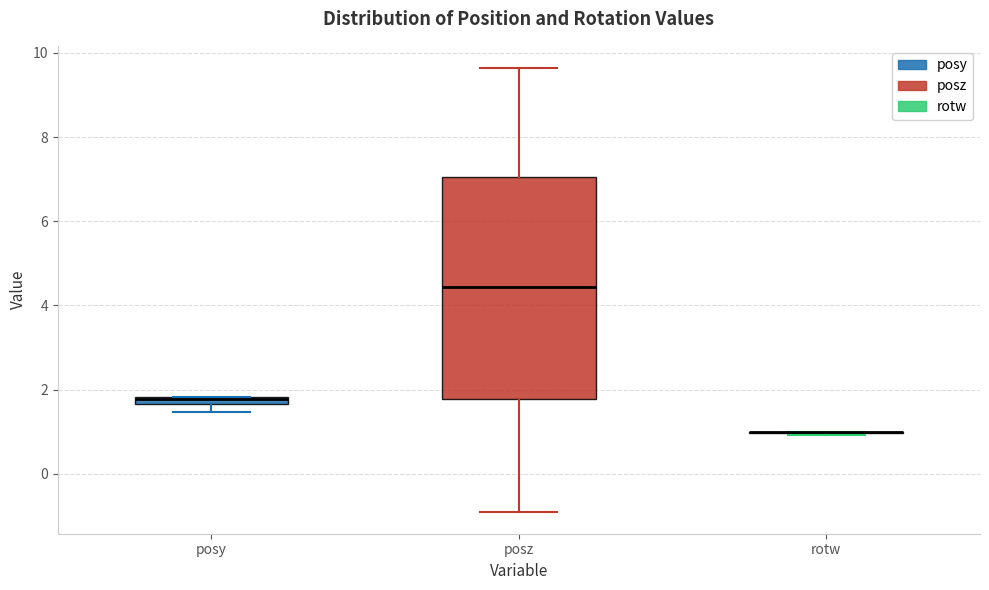

Comparing the boxes themselves (not the whiskers), which one is the tallest?

posz